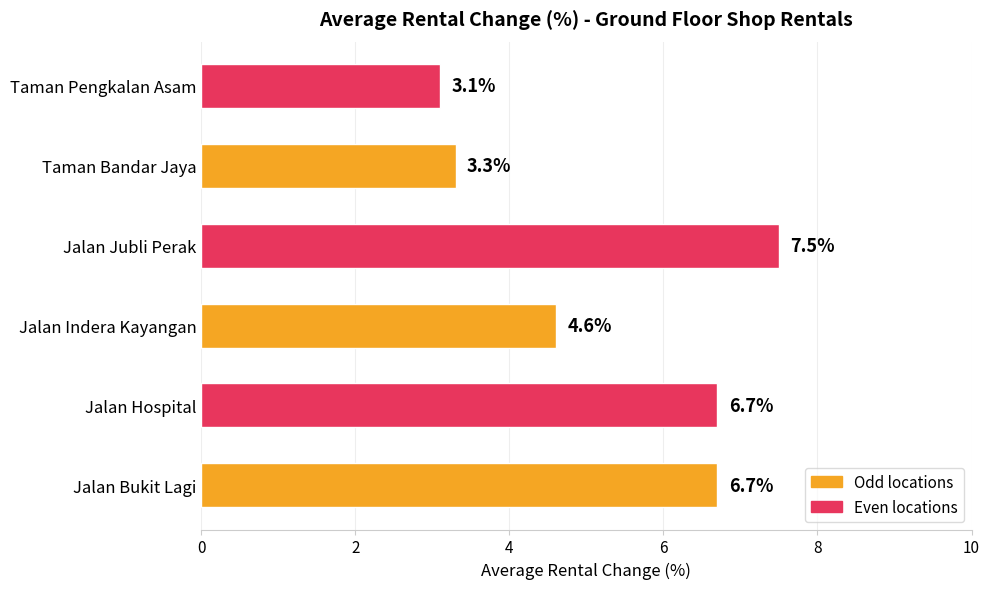

Is it true that the value at Jalan Jubli Perak is 7.5?

True